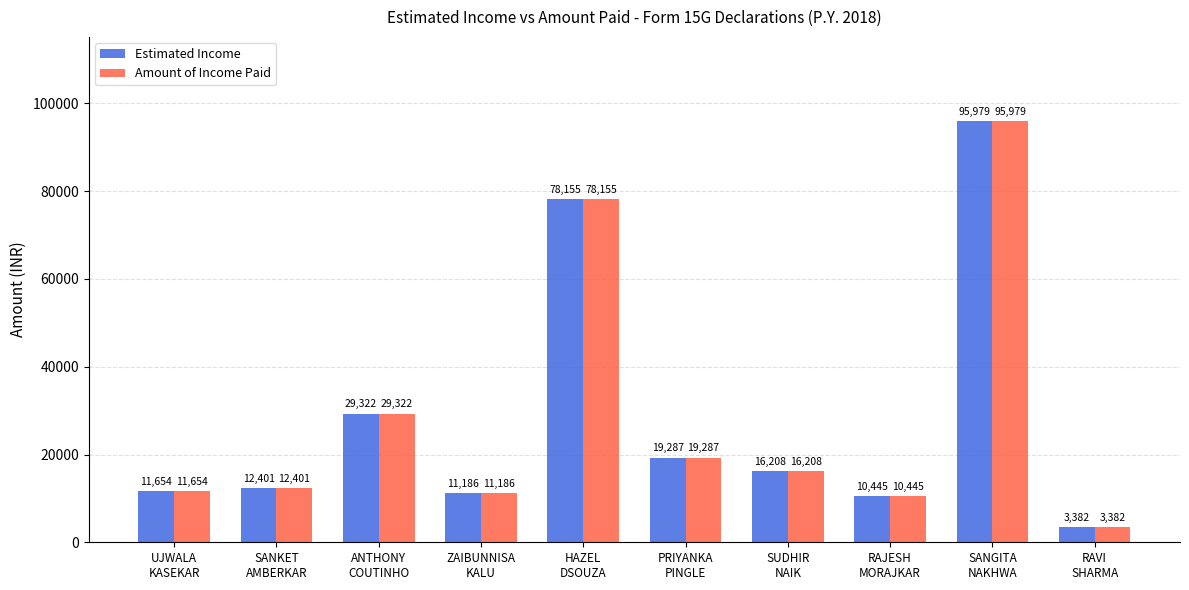

Which category has the highest value across all series?

SANGITA
NAKHWA